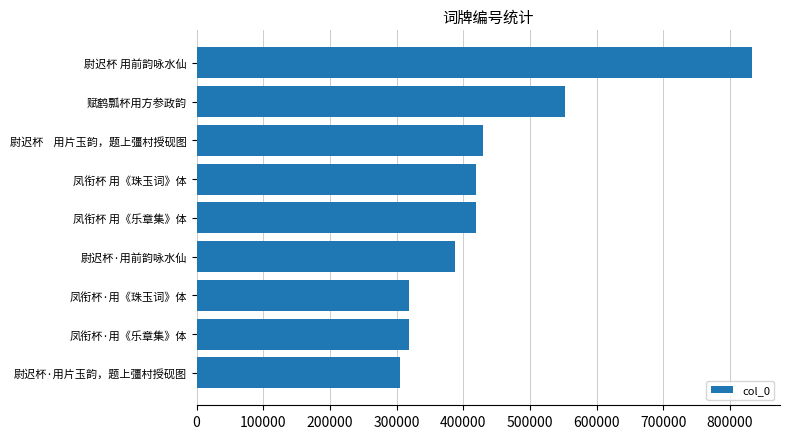

At which label is the value closest to 569714?

赋鹤瓢杯用方参政韵